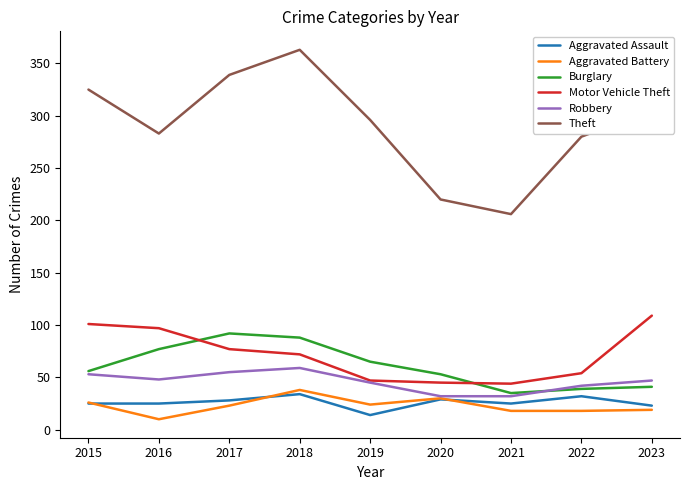

Which label corresponds to the largest value in the chart?

2018